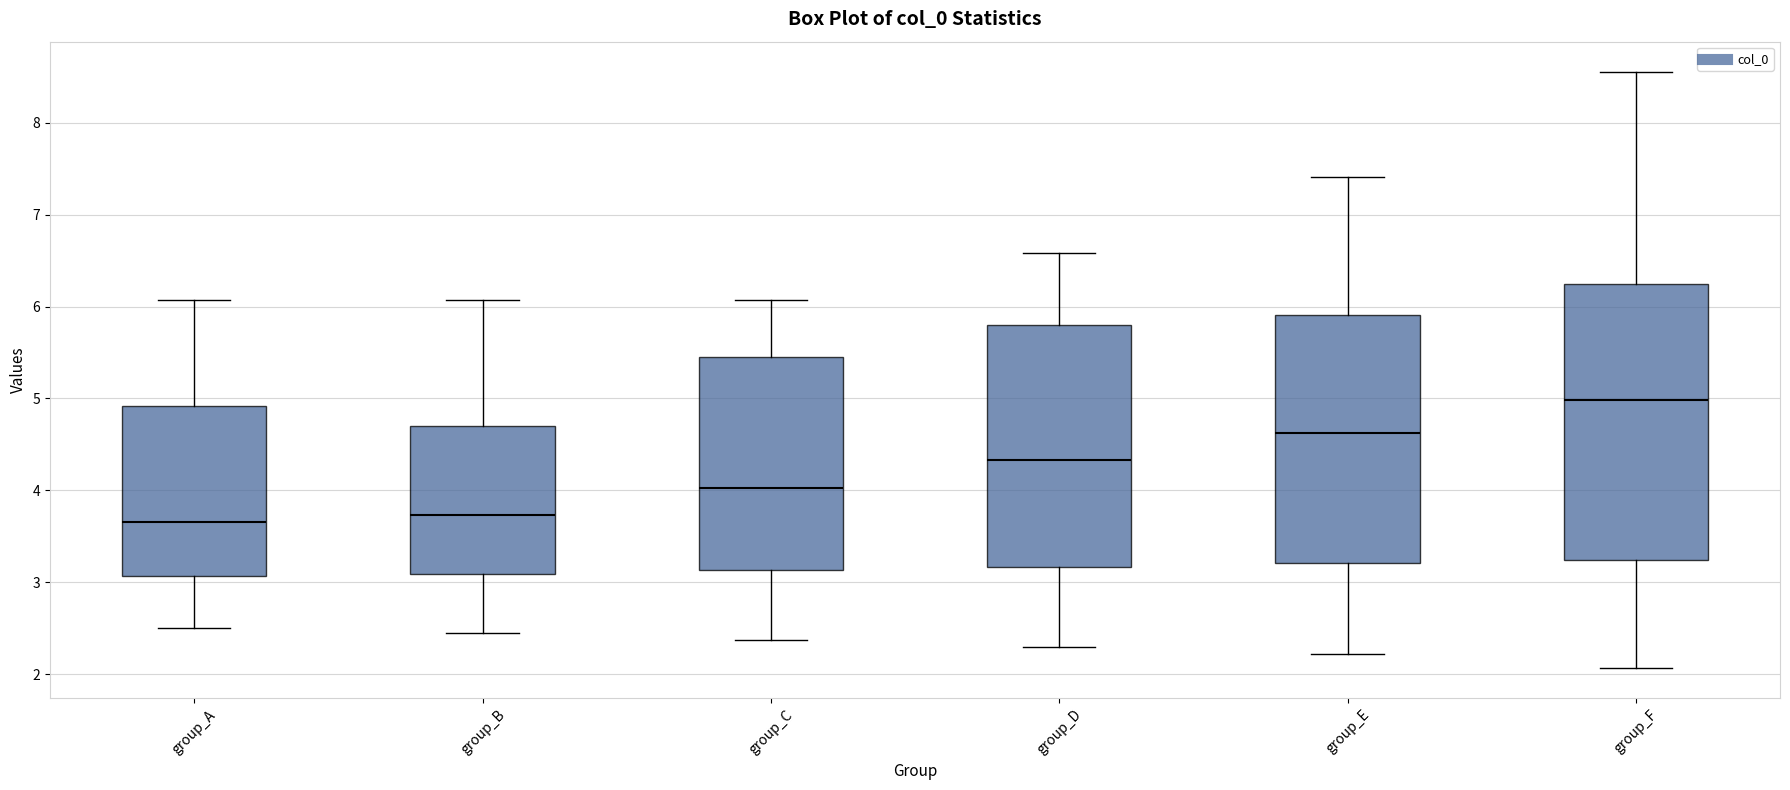

Comparing the boxes themselves (not the whiskers), which one is the tallest?

group_F